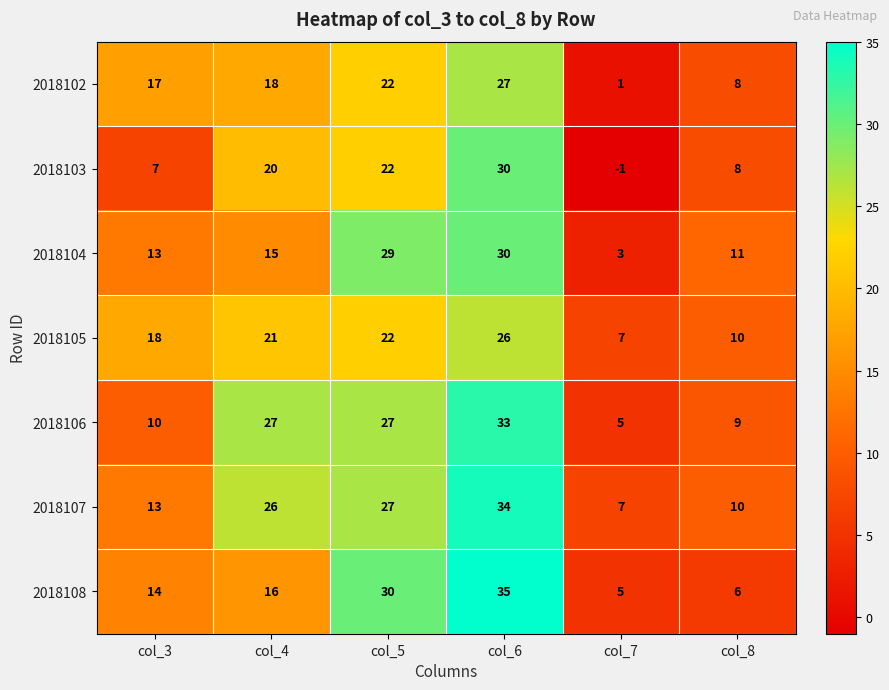

What is the total value across all series at col_3?

92